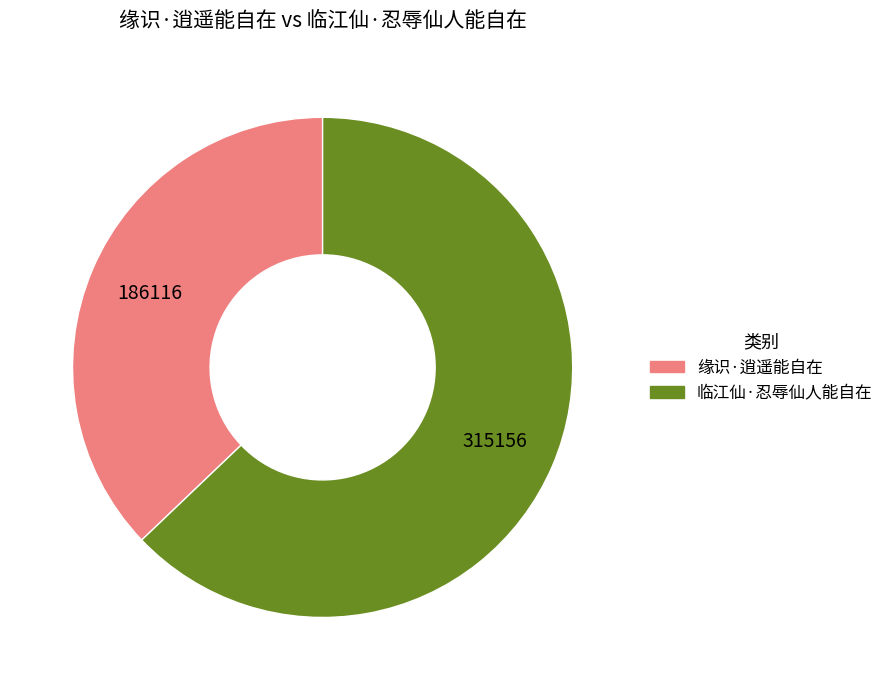

The 缘识·逍遥能自在 slice represents 37% of the pie. True or false?

True